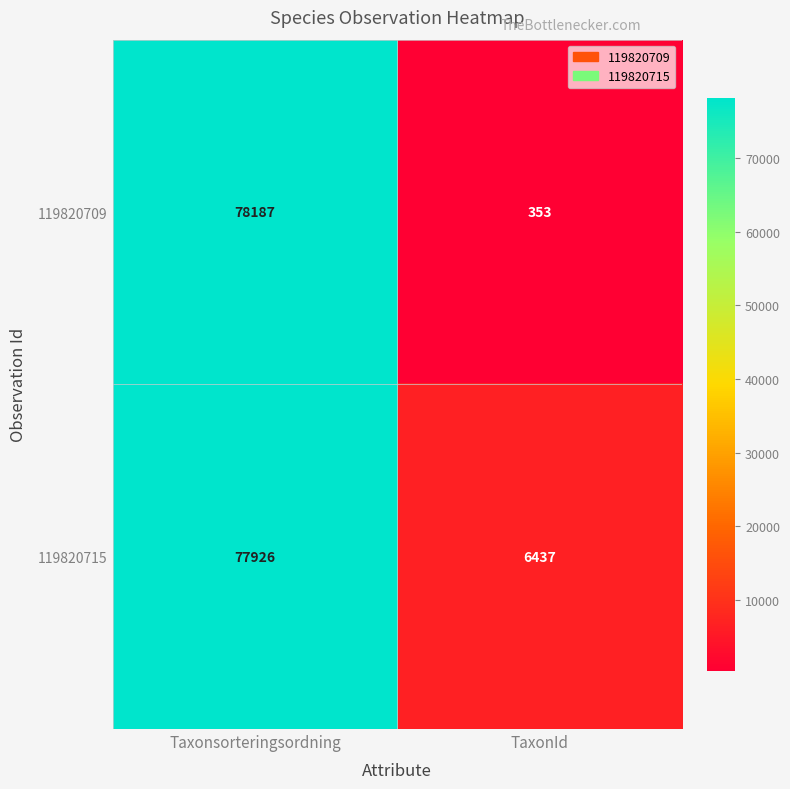

Reading right to left, transcribe all the data shown in this chart.

119820709: 353	78187
119820715: 6437	77926